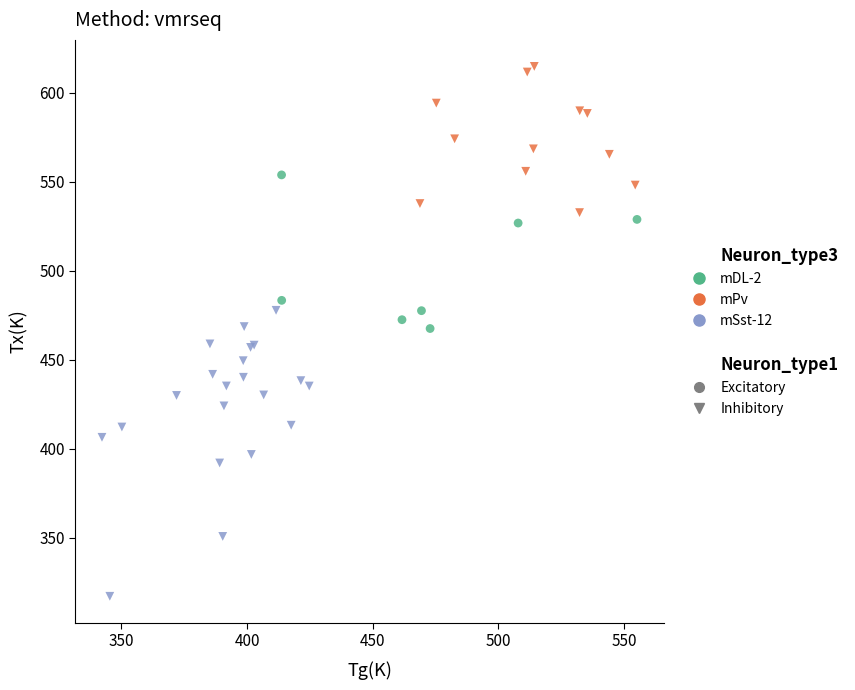

Which series contains the highest Y value?

mPv